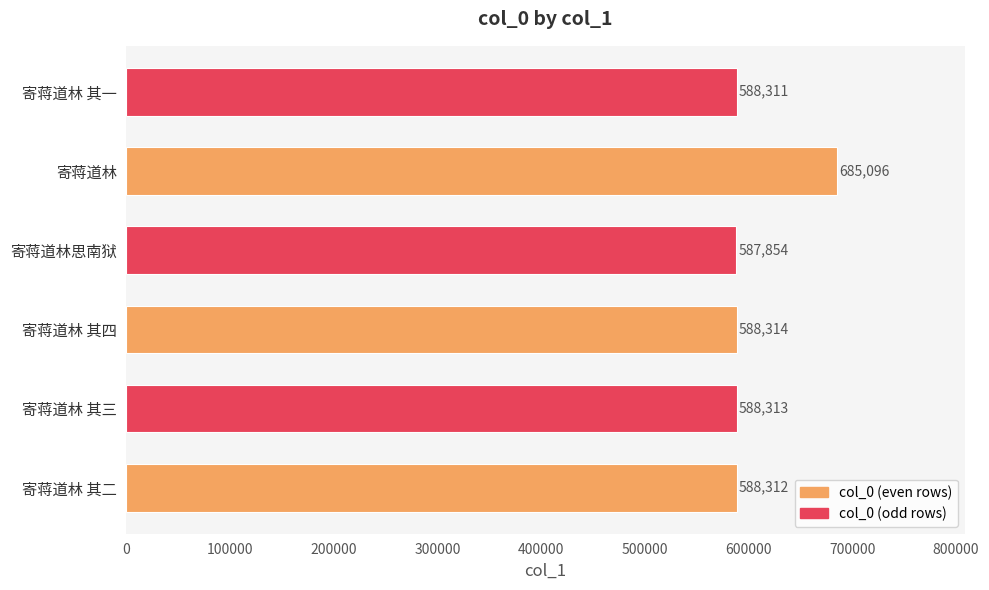

Which category has the lowest value across all series?

寄蒋道林思南狱